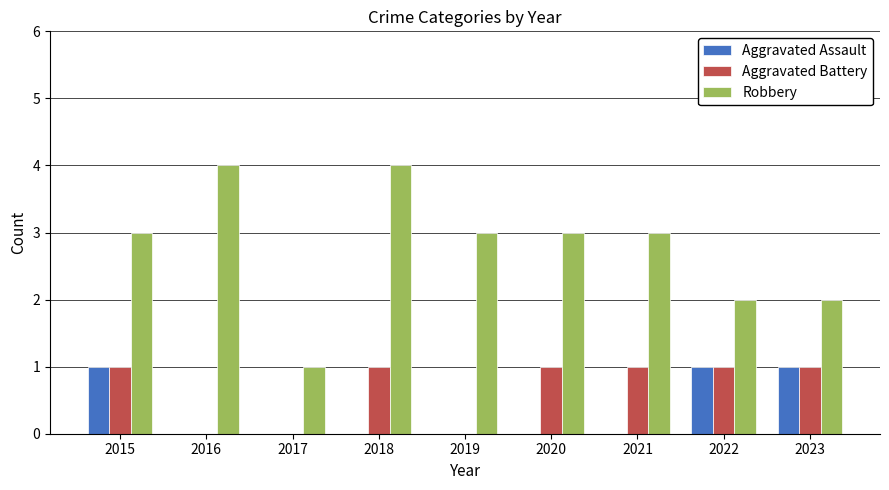

What is the greatest value displayed?

4